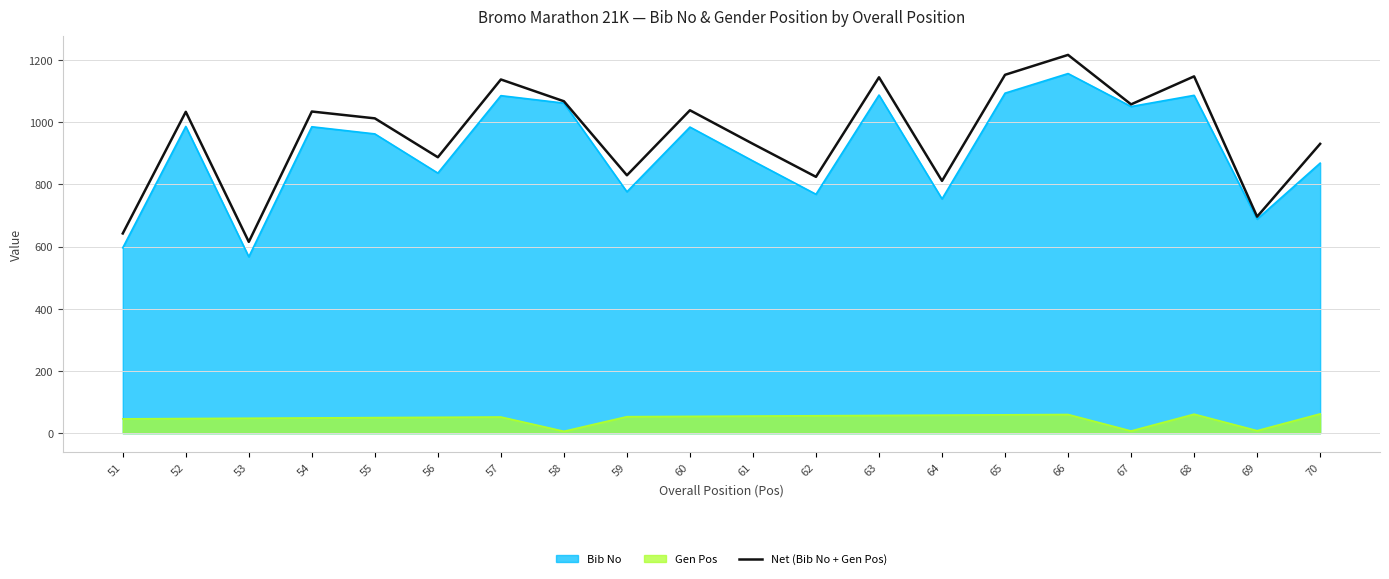

True or false: the data shows 1737 at 52.

False